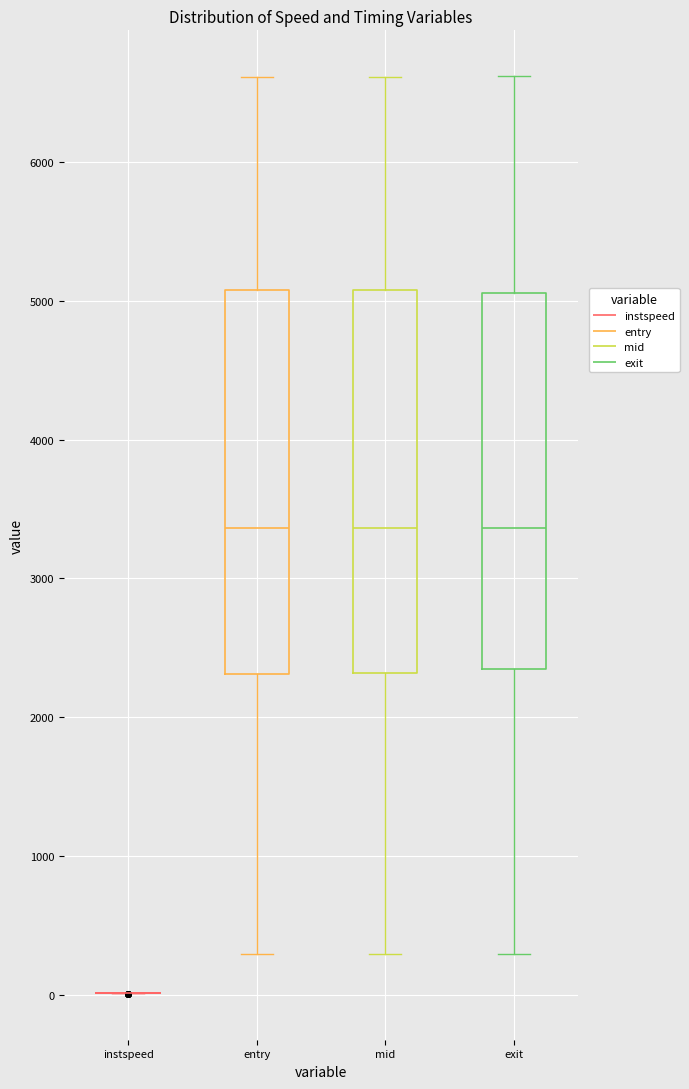

Where does the lower whisker of the box for entry end on the y-axis? The values are not printed on the chart, so give them approximately, as read against the axis.

300